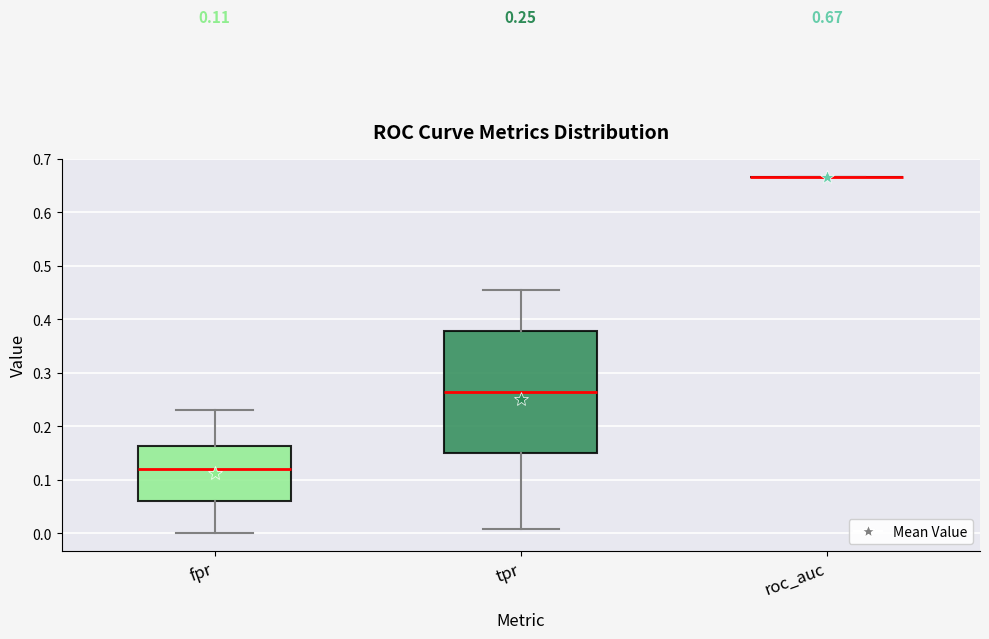

Which box is the tallest, from its lower edge to its upper edge?

tpr